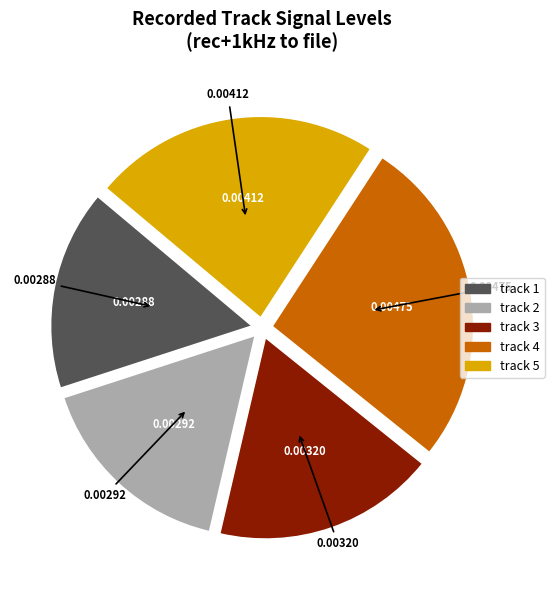

Which has a higher value, track 4 or track 5?

track 4